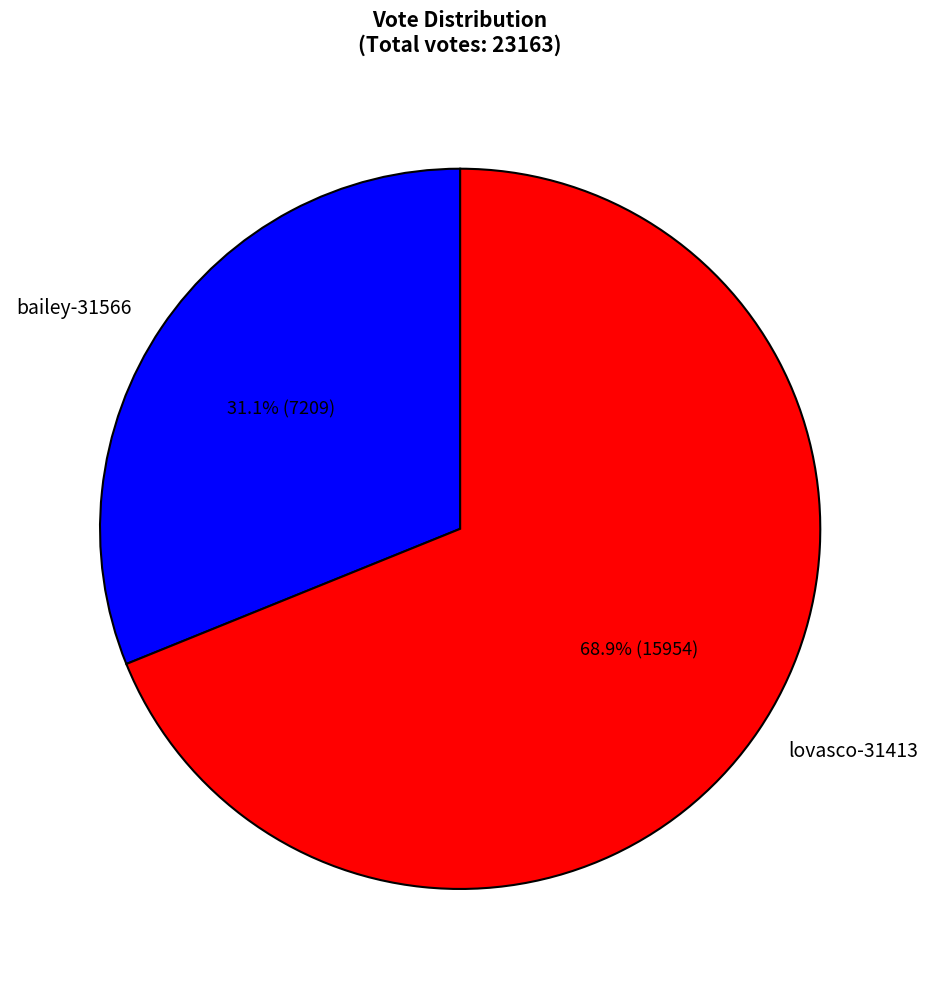

To the nearest percent, what portion does lovasco-31413 represent?

69%